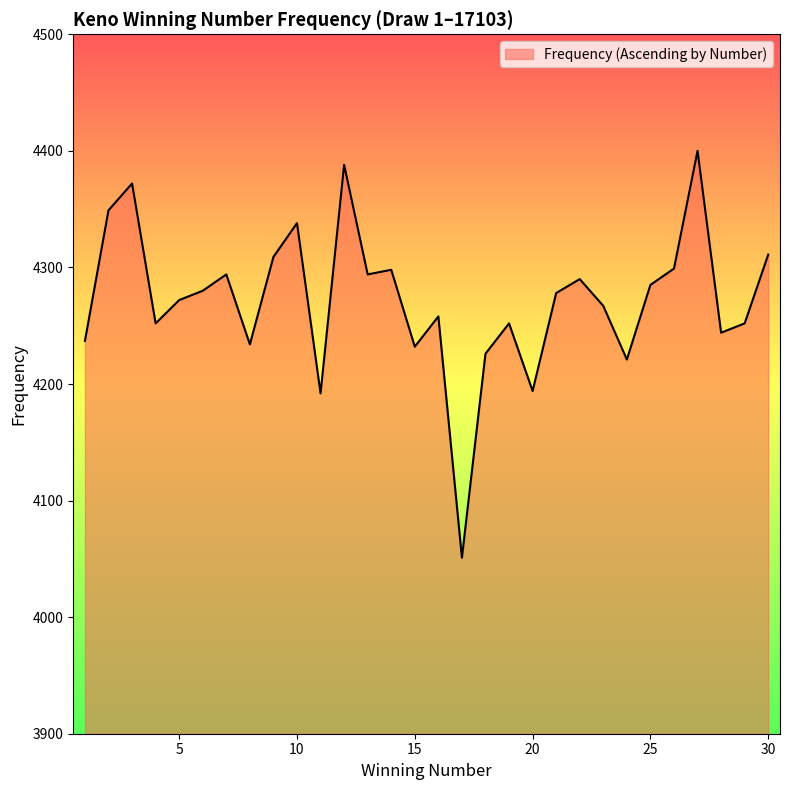

What is the greatest value displayed?

4400